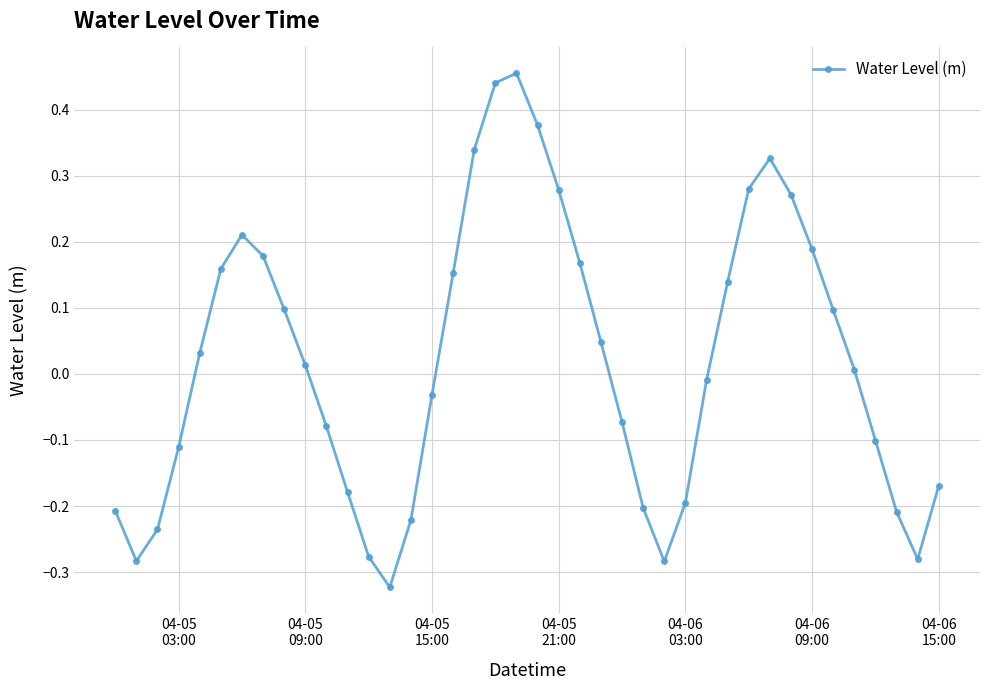

How many data points does each series have?

40